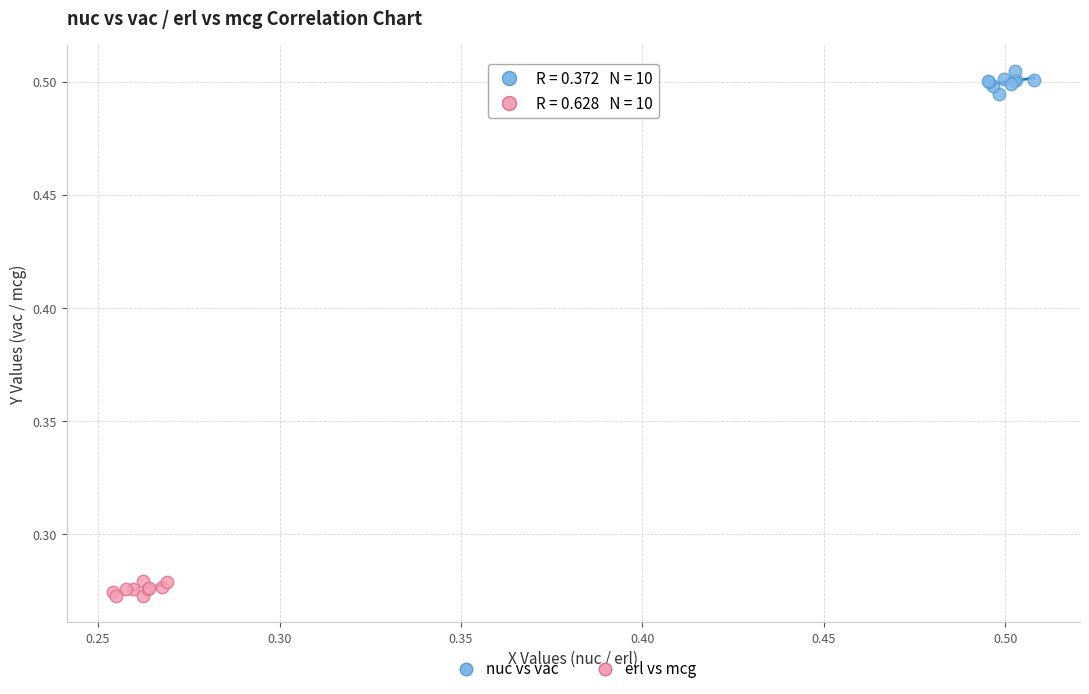

Which series reaches the minimum Y coordinate?

erl vs mcg